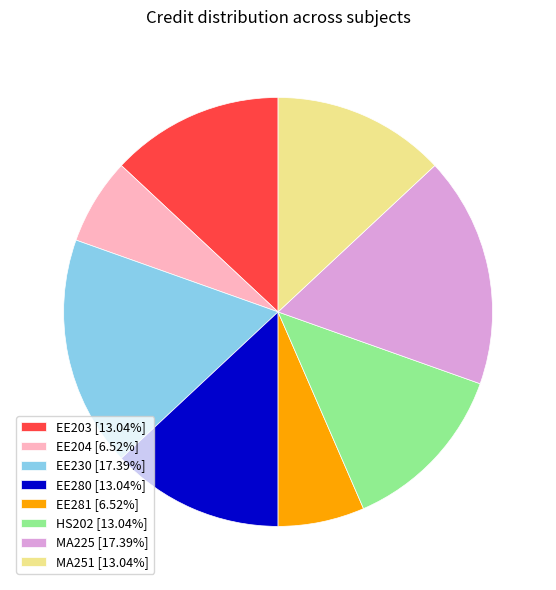

Approximately how many times larger is the value at EE203 compared to MA251?

1.0